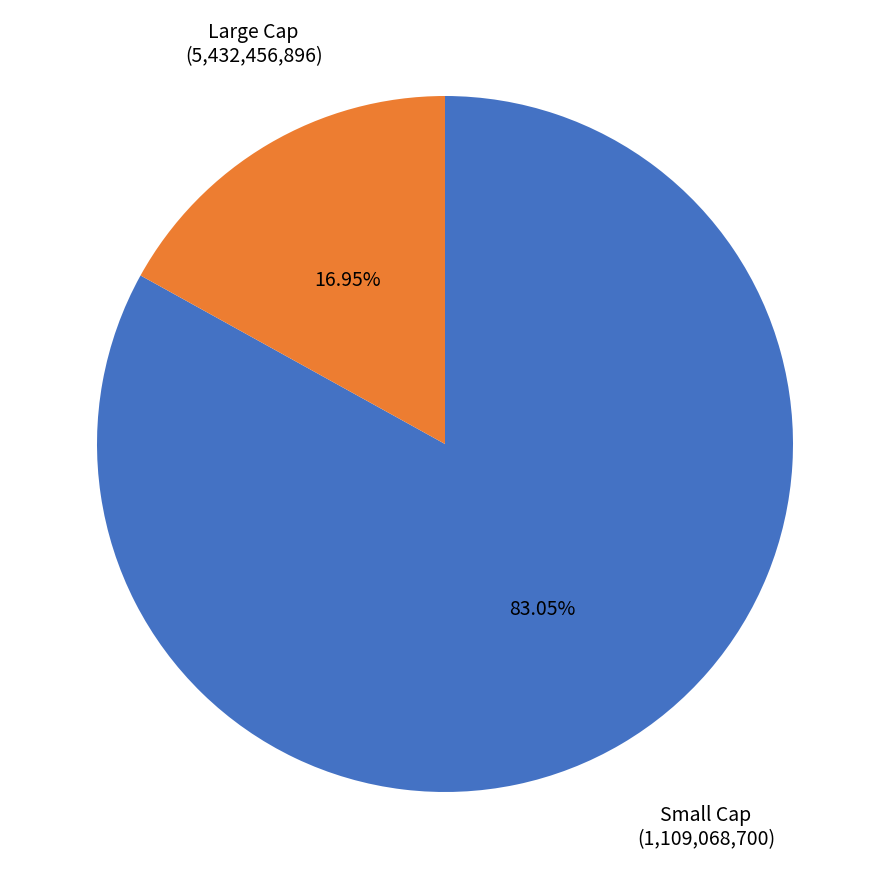

Does any single category account for the majority?

Yes